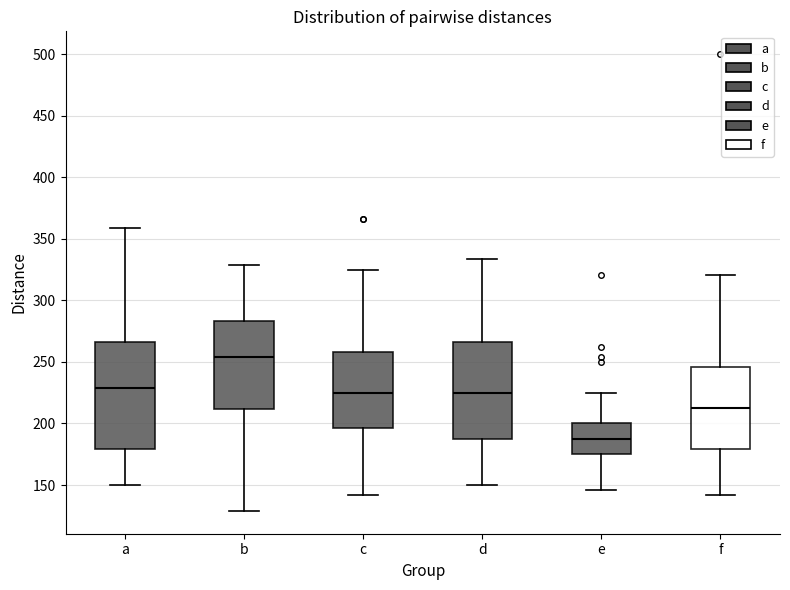

Comparing the boxes themselves (not the whiskers), which one is the tallest?

a